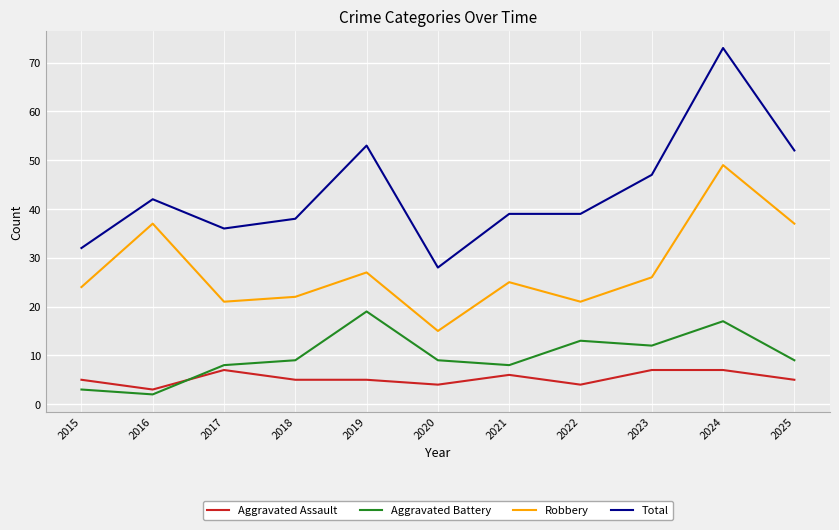

What are all the series names shown in the legend?

Aggravated Assault, Aggravated Battery, Robbery, Total